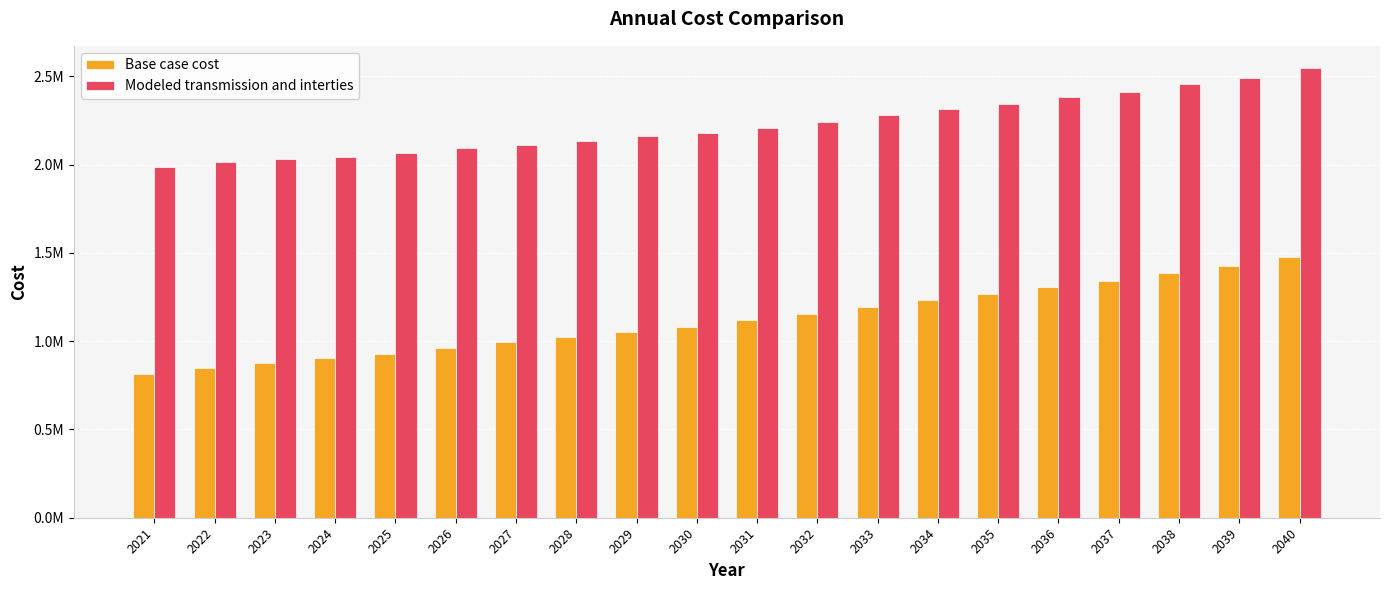

Which series has the widest spread of values?

Base case cost